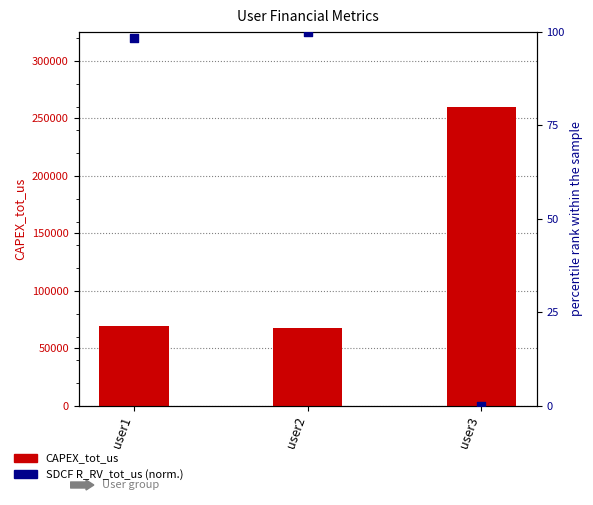

Which series reaches the maximum Y coordinate?

CAPEX_tot_us